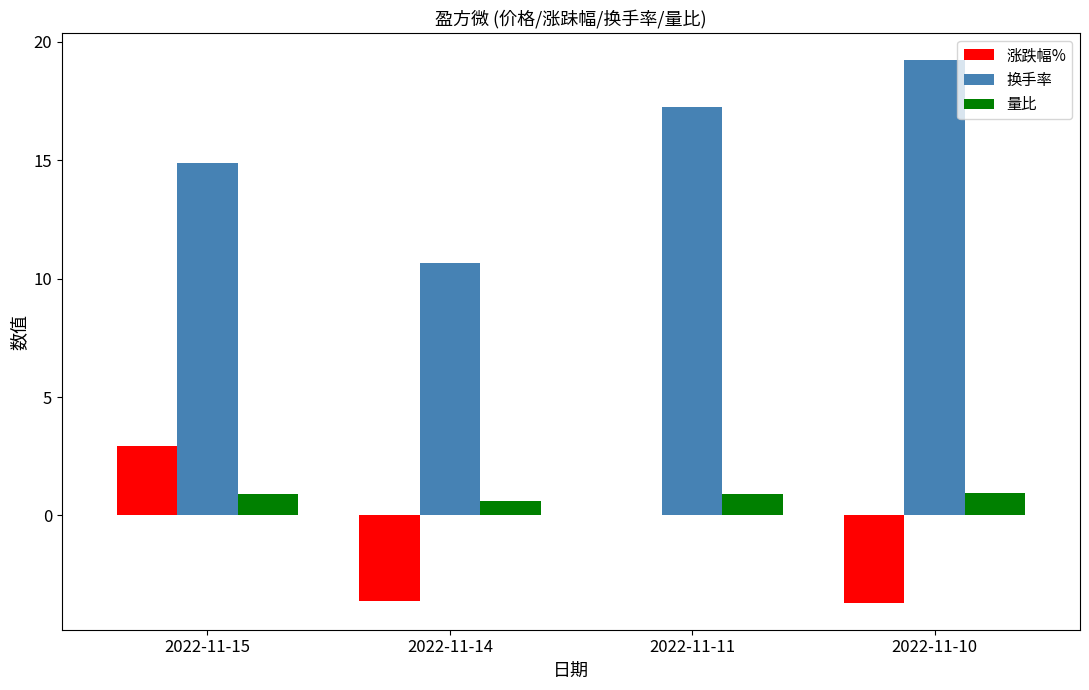

The 涨跌幅% series shows -2.4 at 2022-11-14. True or false?

False